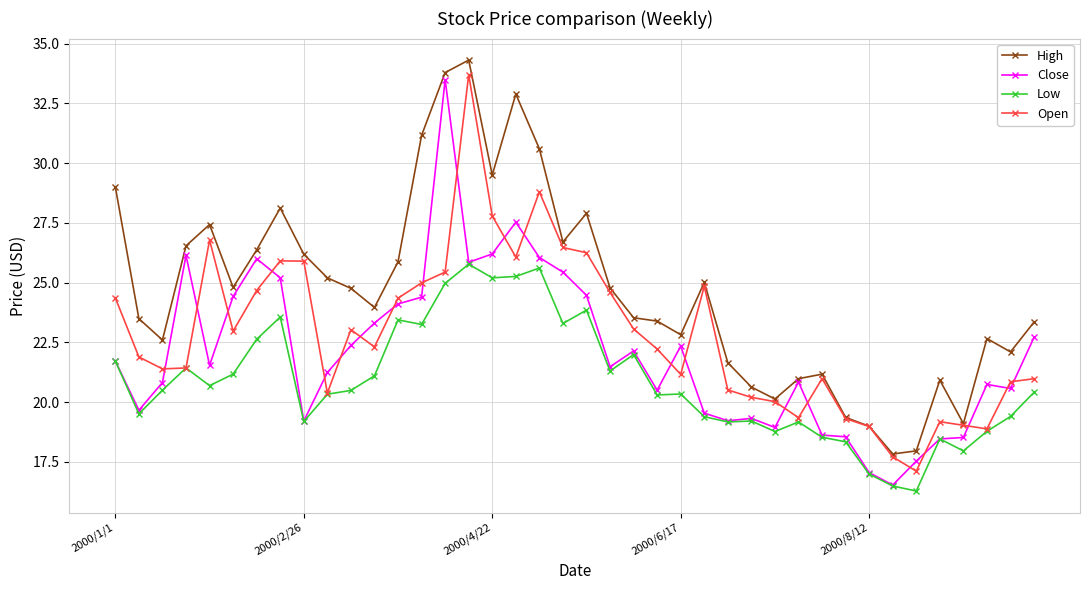

Rank the series by their average value, from lowest to highest.

Low, Close, Open, High